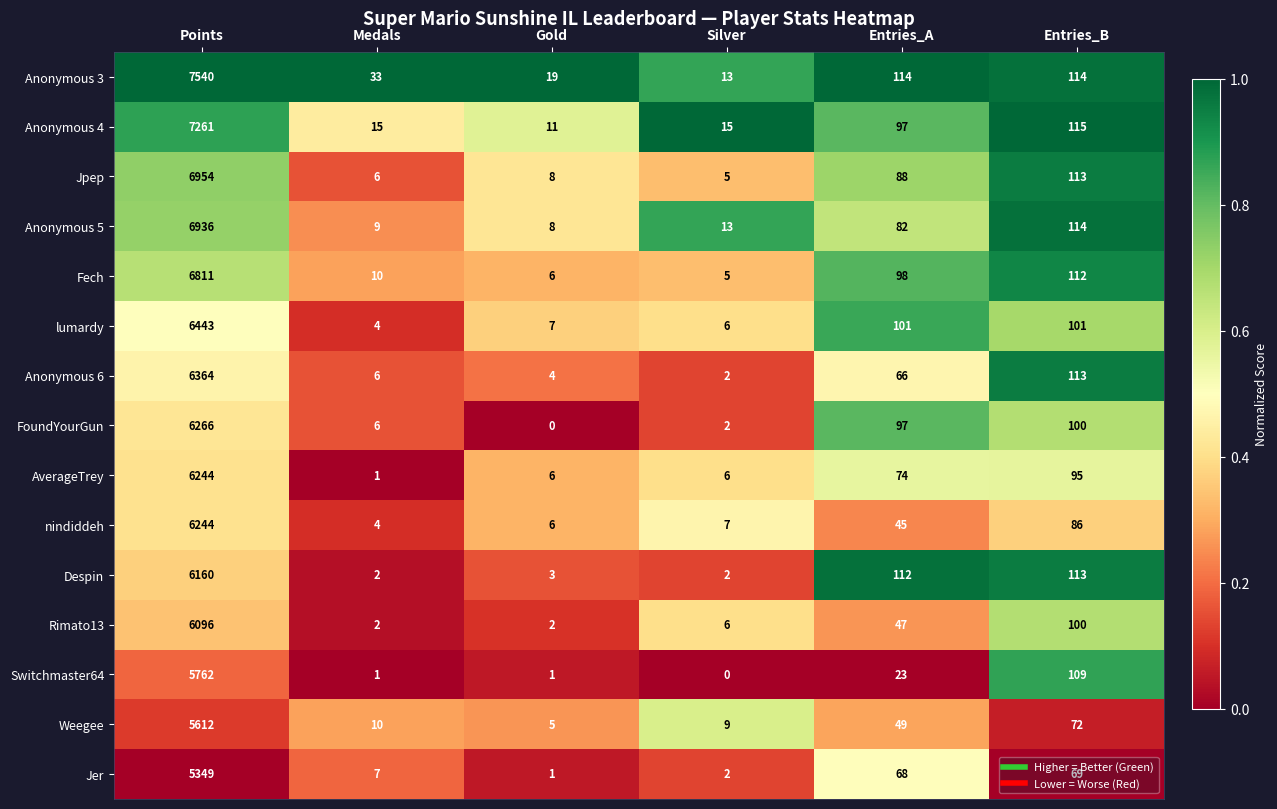

True or false: AverageTrey has a value of 9 at Gold.

False